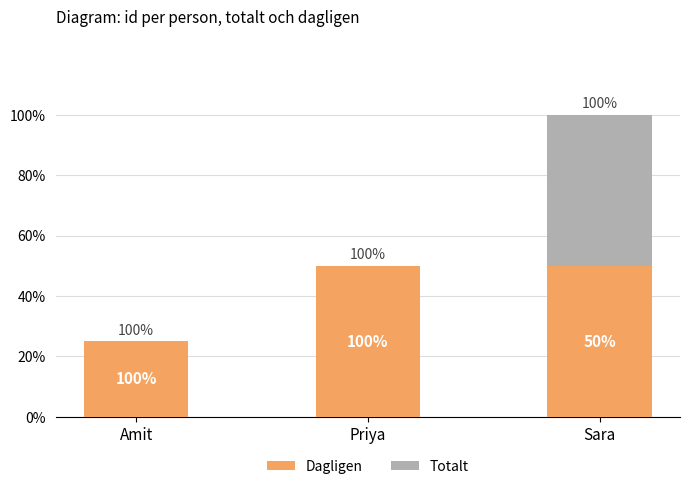

Does the chart contain stacked bars?

Yes